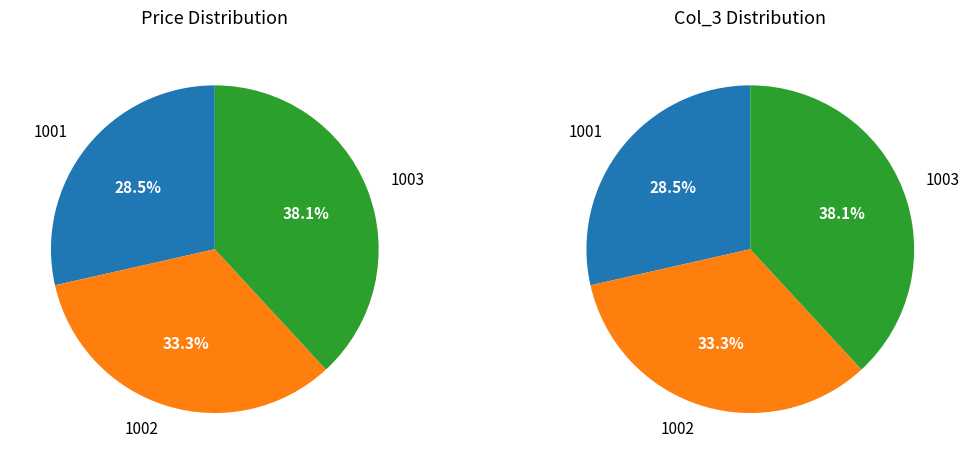

Does 1002 account for over 50% of the chart?

No